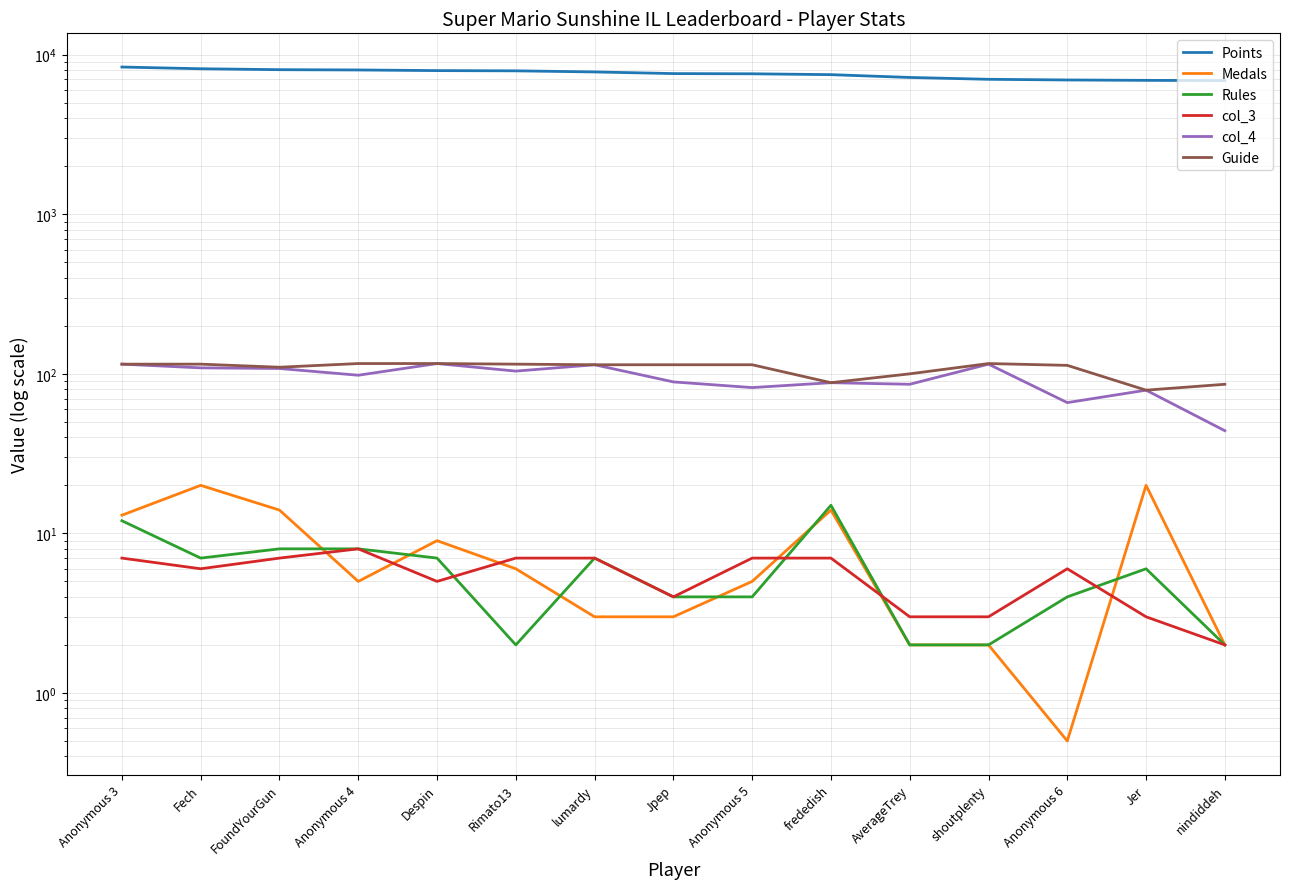

At which category does col_3 reach its first local valley?

Fech